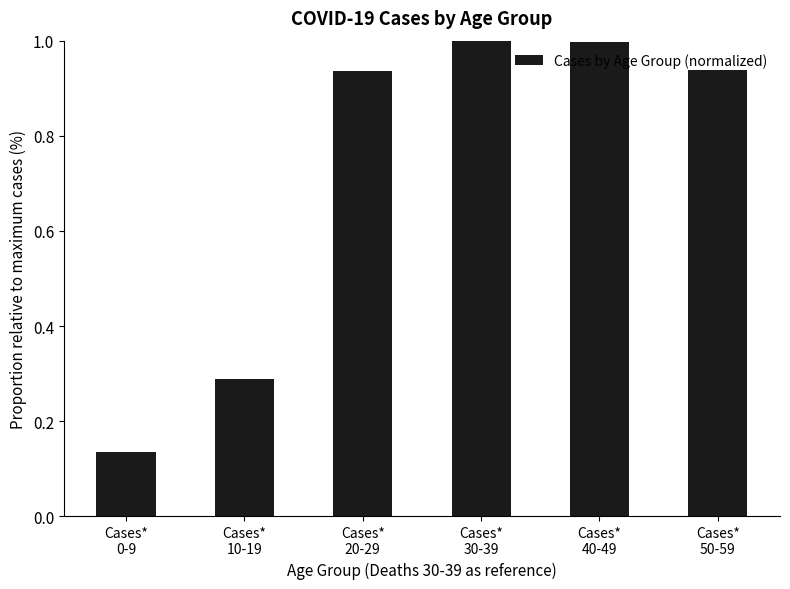

What is the average value?

0.7